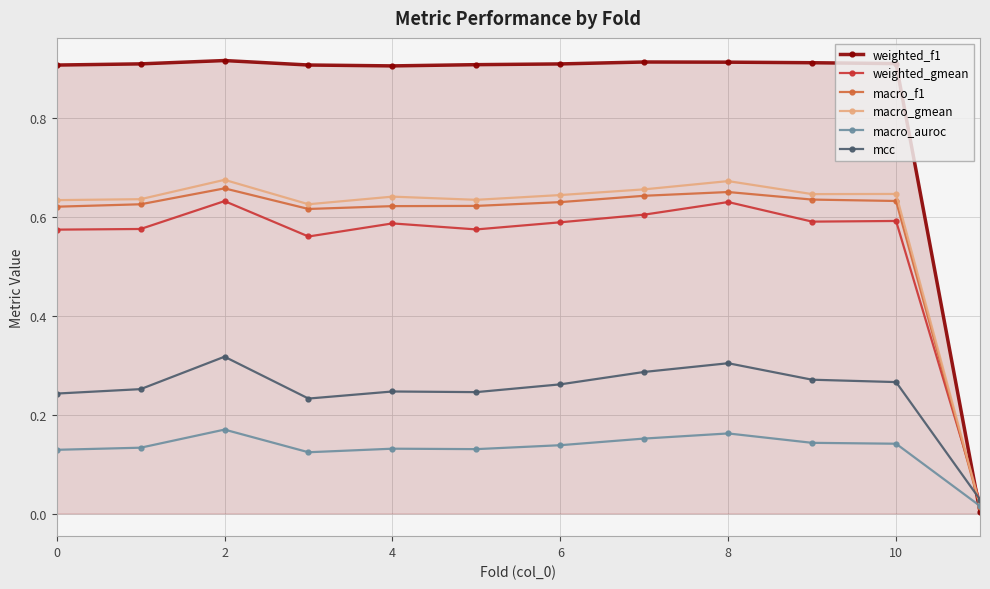

Which series has the largest range (max minus min)?

weighted_f1